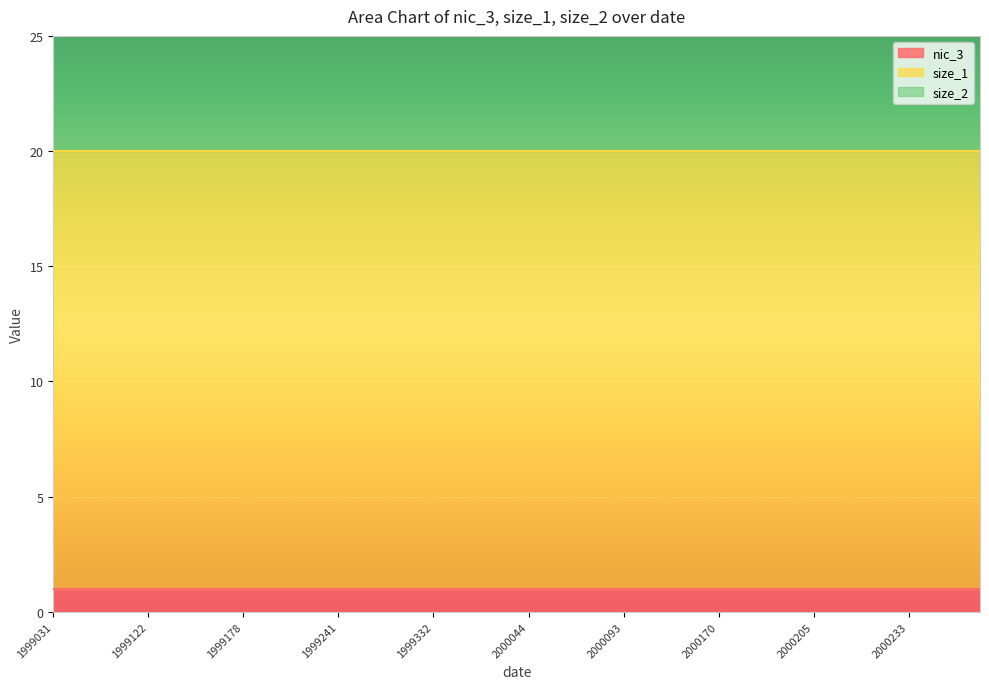

True or false: size_1 and size_2 intersect in this chart.

False